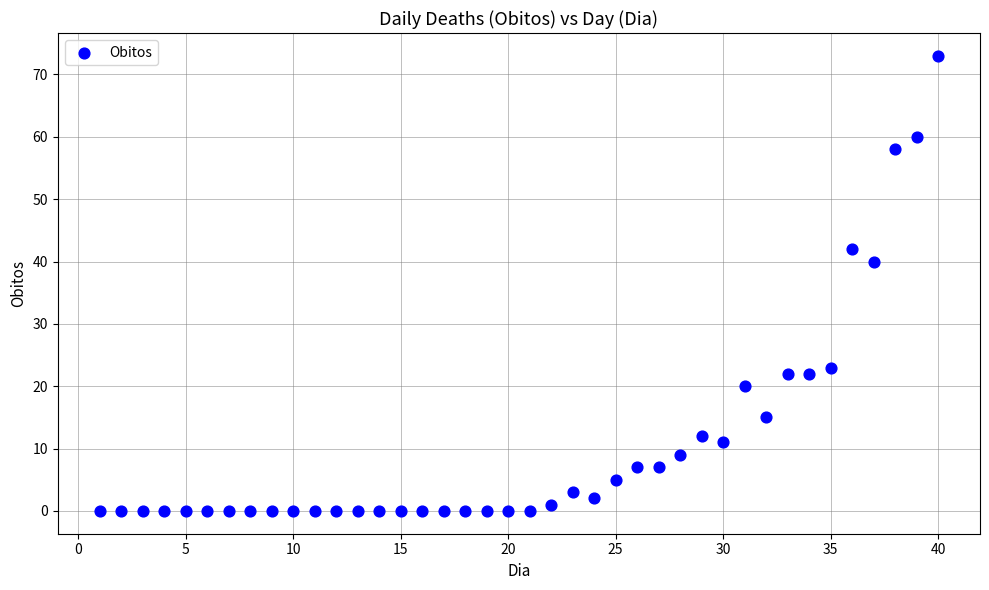

What is the range of X values (max minus min)?

39